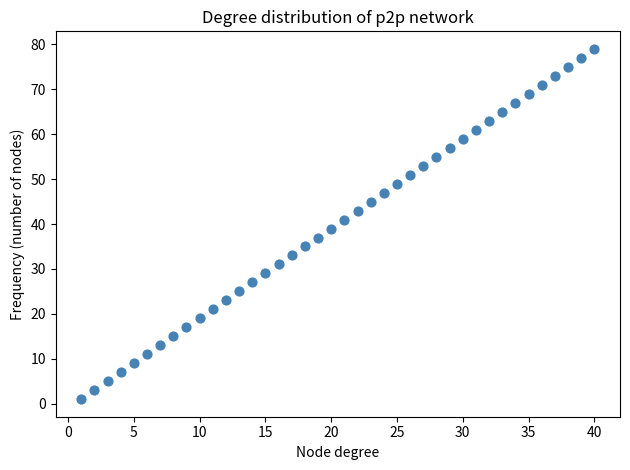

What is the range of Y values (max minus min)?

78